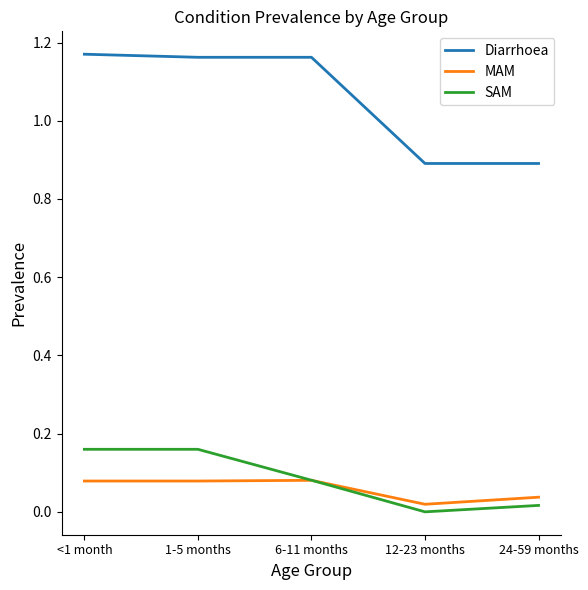

Count the SAM values in the range 0 to 1.

5